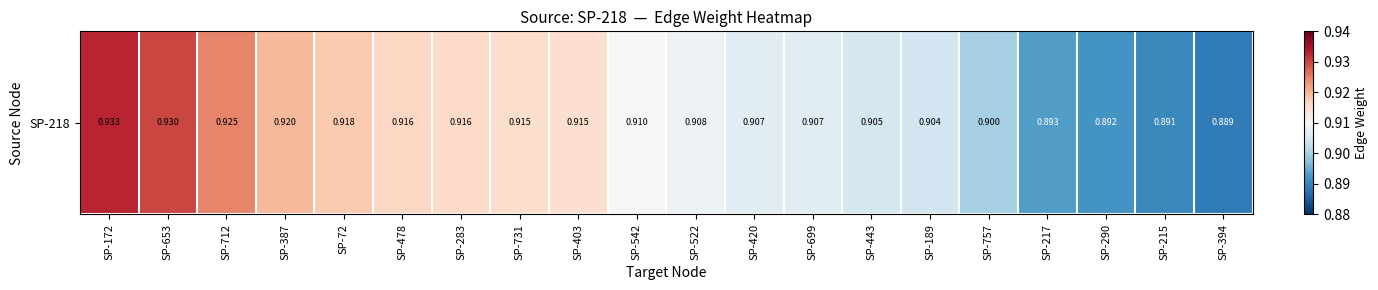

The chart shows a value of 0.5 at SP-215. True or false?

False